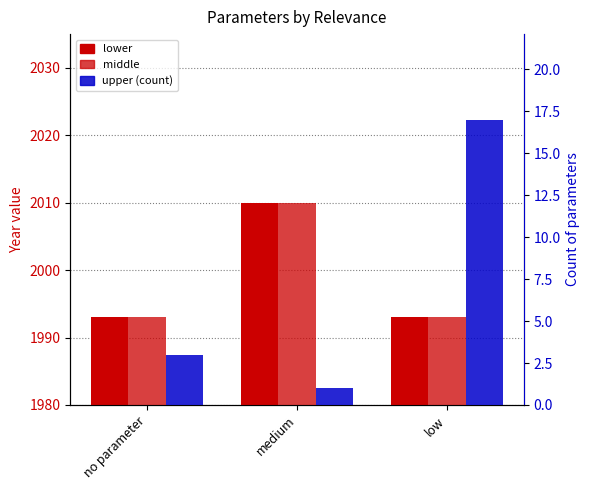

Between medium and low, which series saw the biggest shift?

lower